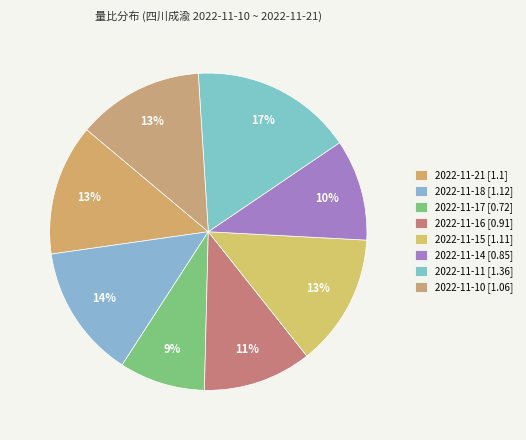

Count the number of slices in the pie.

8